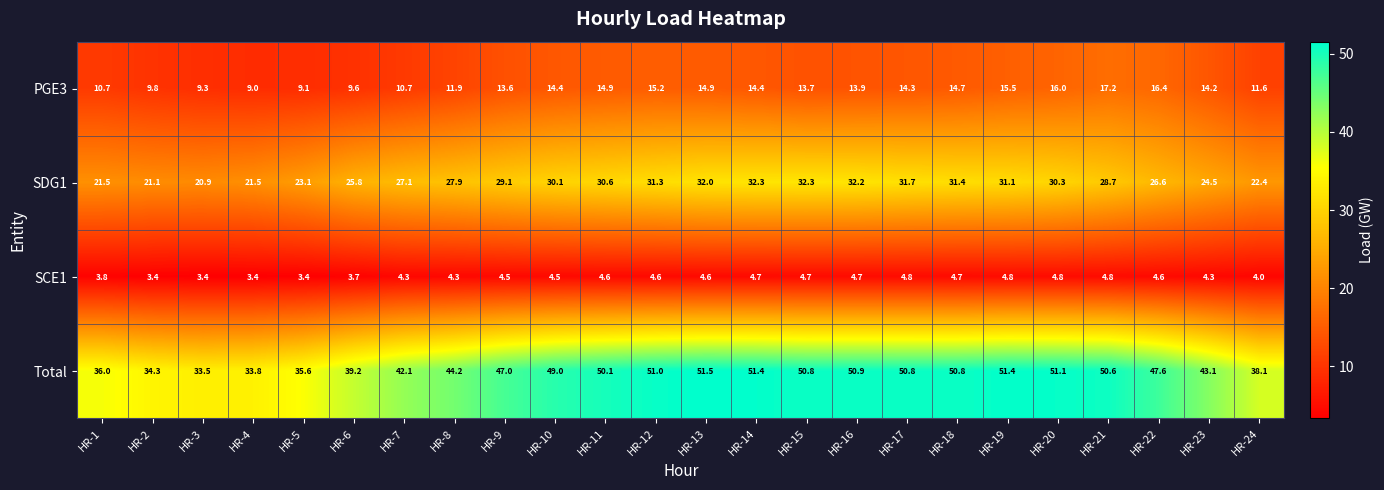

At which label does SCE1 first exceed 4?

HR-7